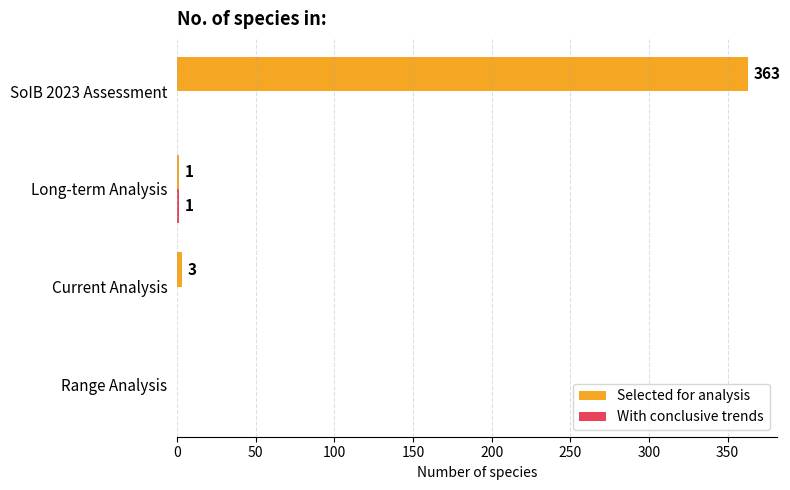

Which series has the widest spread of values?

Selected for analysis